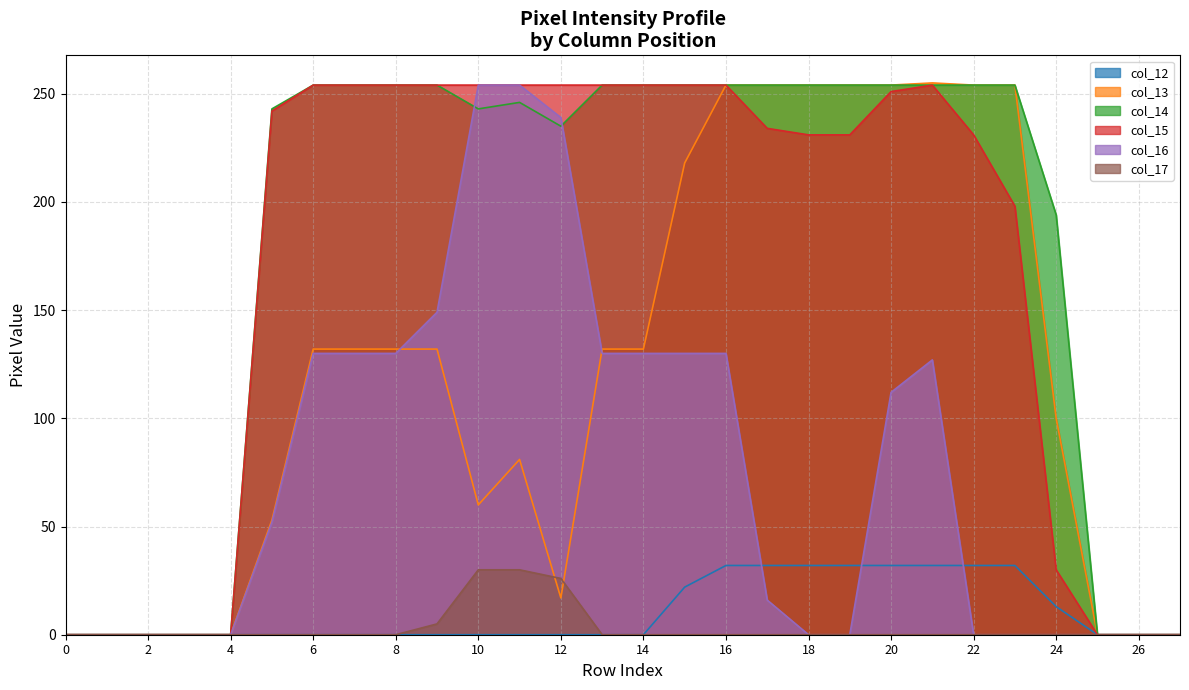

What is the sum of the col_13 values at 11 and 6?

213